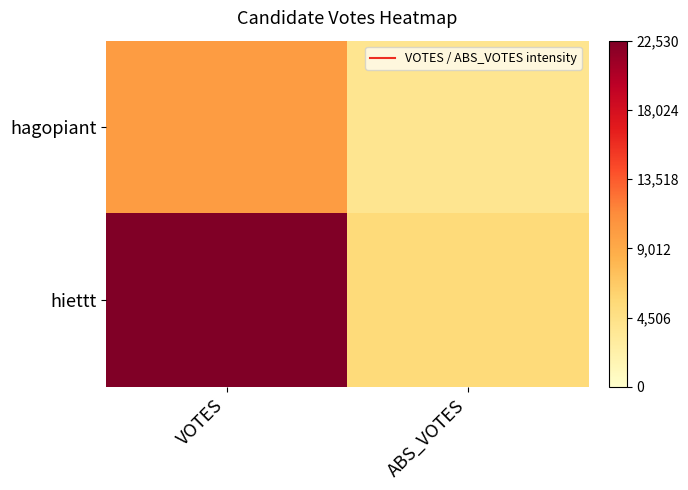

At ABS_VOTES, list the series in order from largest to smallest.

hiettt, hagopiant